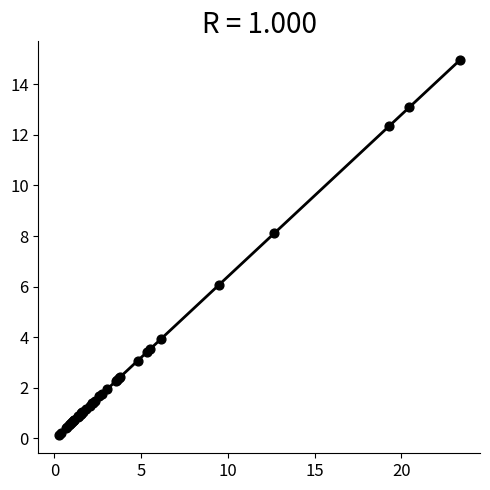

What Y value in the scatter plot is closest to 7?

6.1